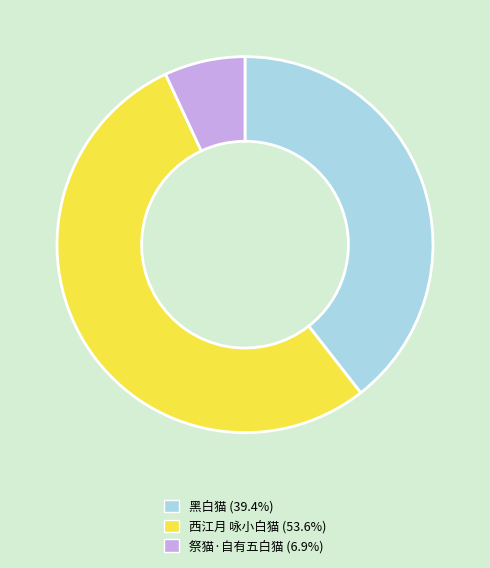

Rank the categories by value from highest to lowest.

西江月 咏小白猫, 黑白猫, 祭猫·自有五白猫